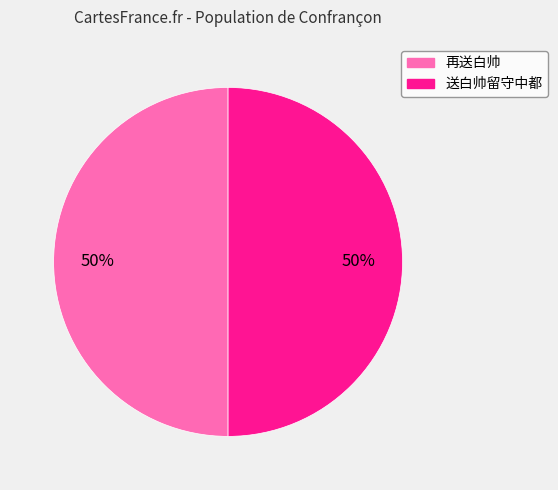

Combined, do 再送白帅 and 送白帅留守中都 account for over 50%?

Yes